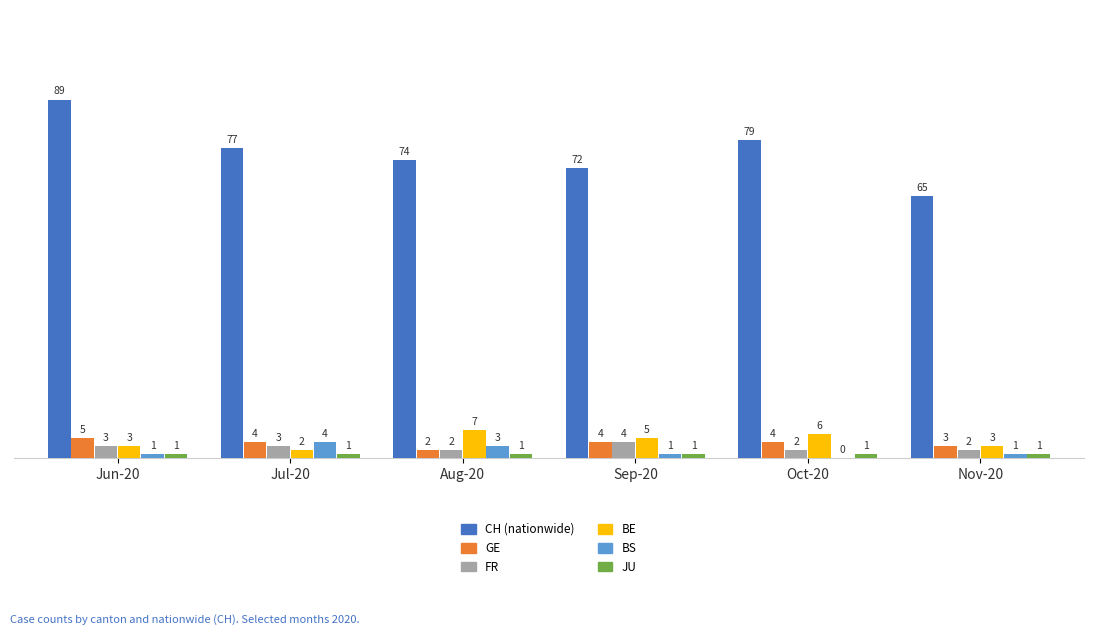

What is the highest value of the FR series?

4